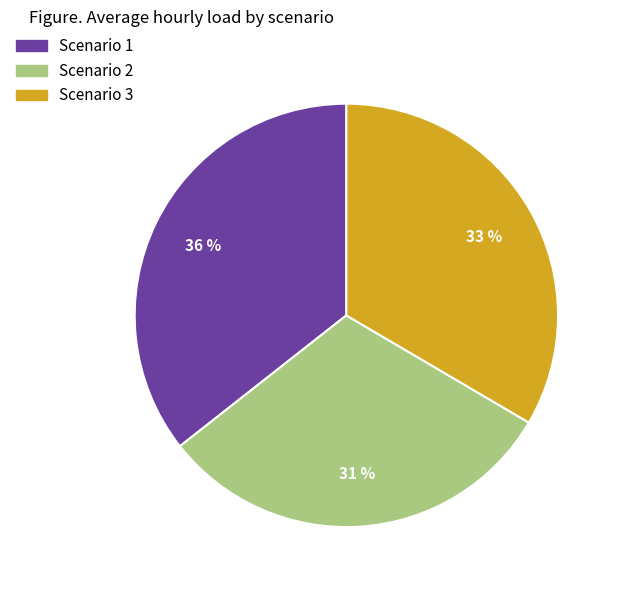

Combined, what portion of the pie is Scenario 3 and Scenario 1?

69.1%